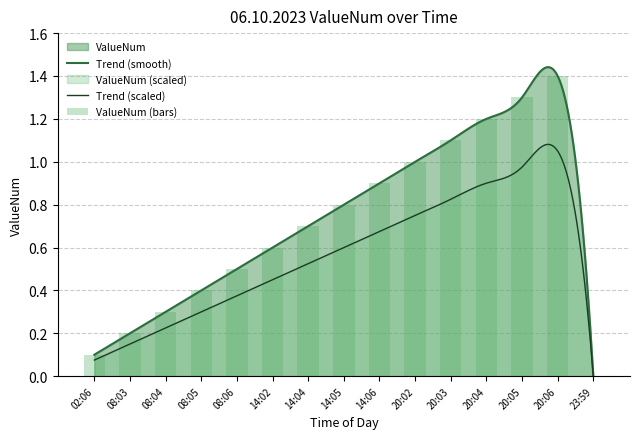

Which has a higher value, 14:06 or 23:59?

14:06